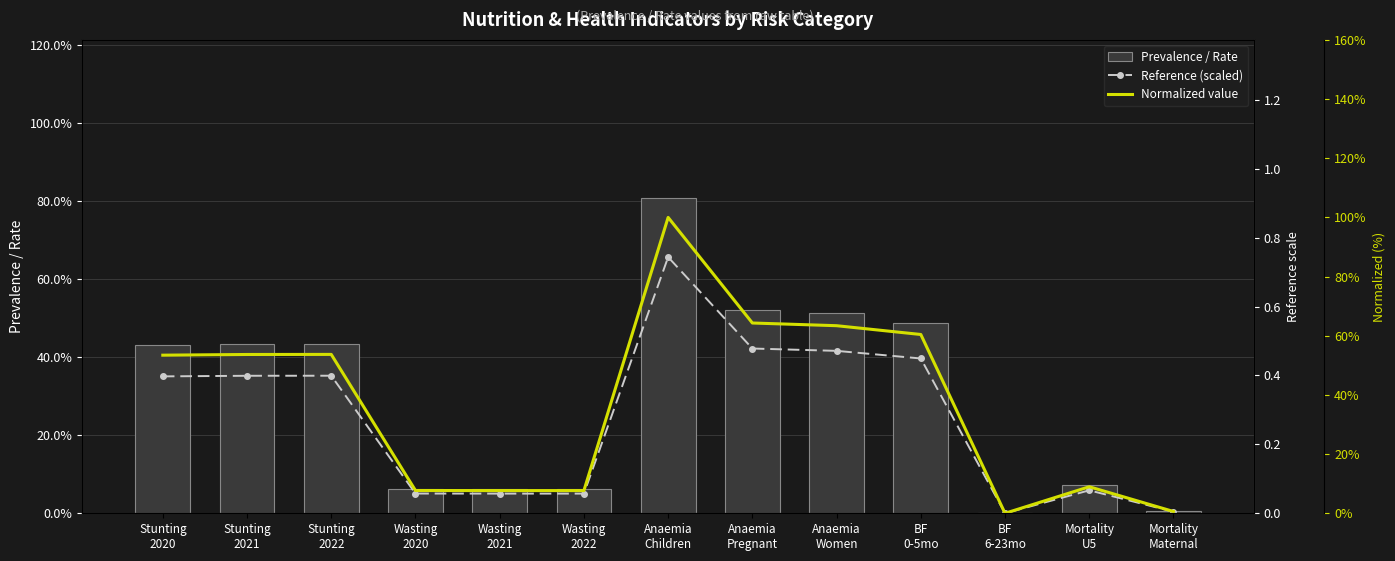

What is the difference between the maximum and second lowest values in the Prevalence / Rate series?

0.8